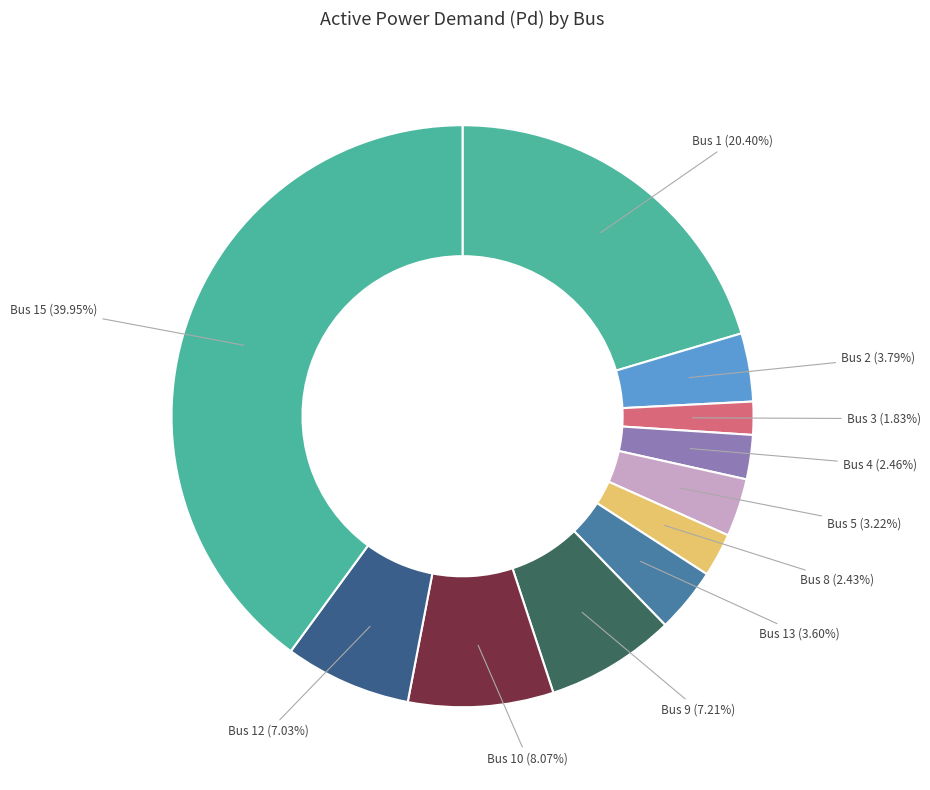

Count the number of slices in the pie.

11